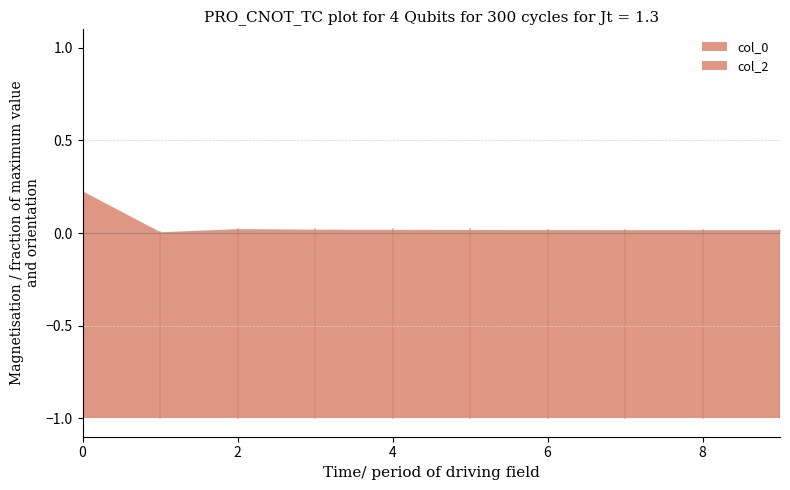

Does the chart have visible grid lines?

No